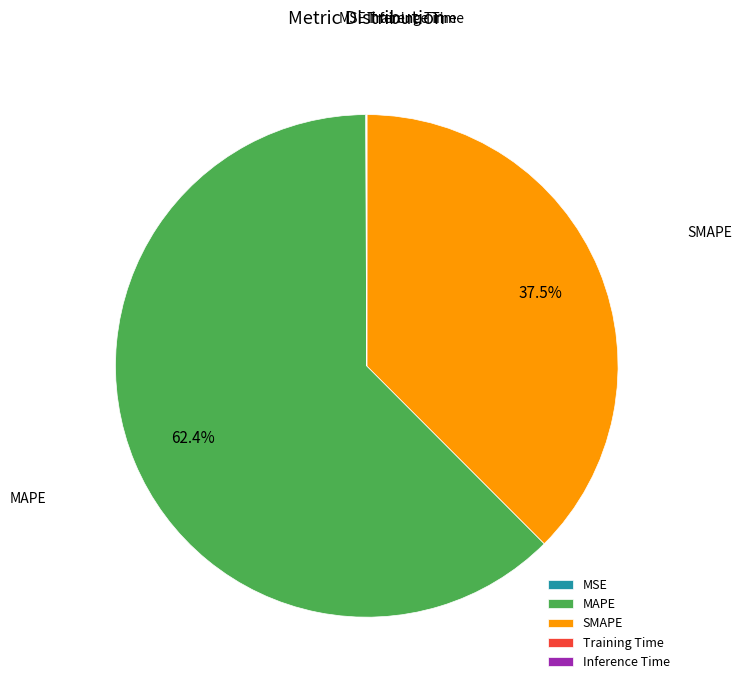

Is there any slice that represents more than half of the pie?

Yes